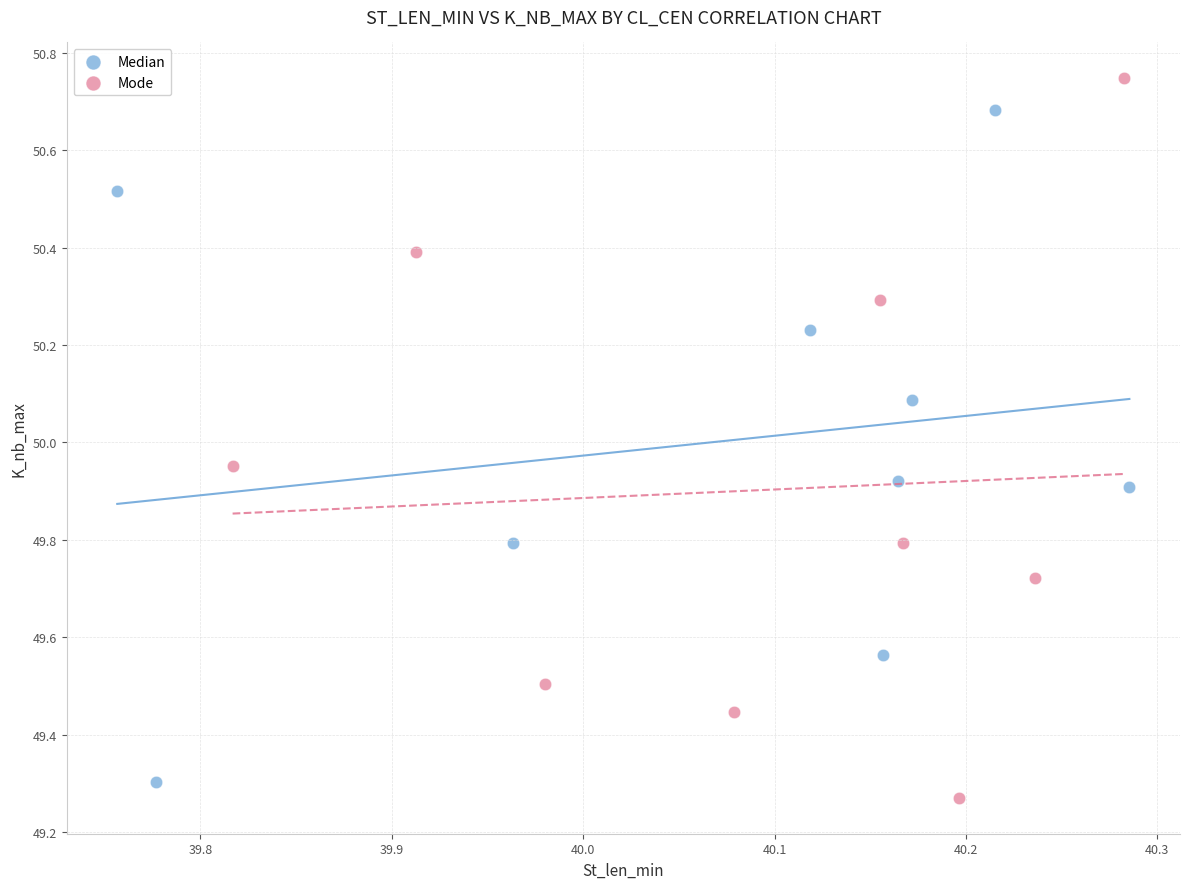

Which series contains the highest Y value?

Mode